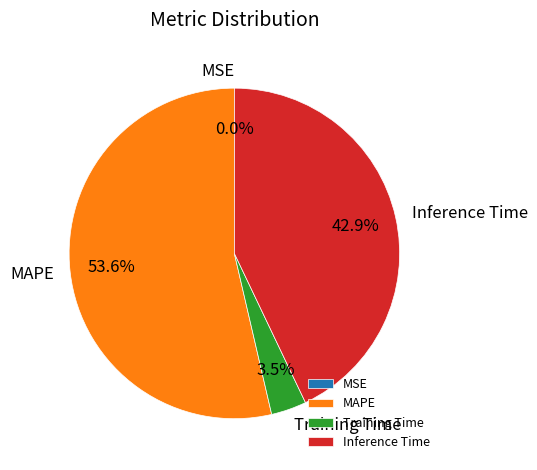

Which category accounts for the majority?

MAPE